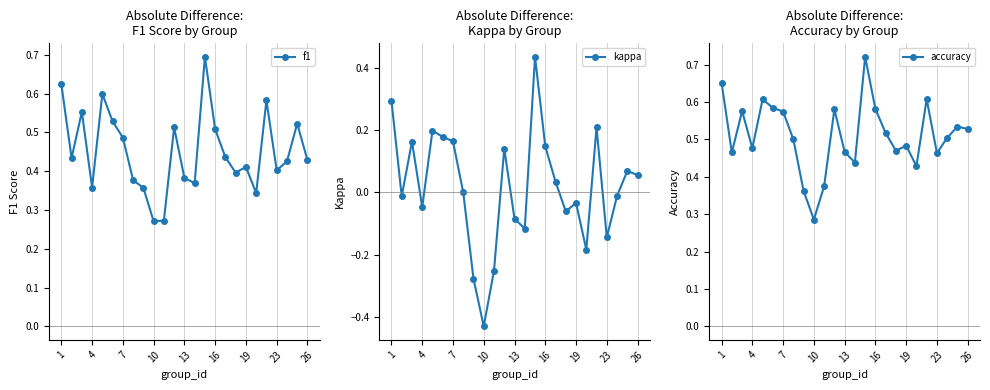

What is the average value of the accuracy series?

0.5